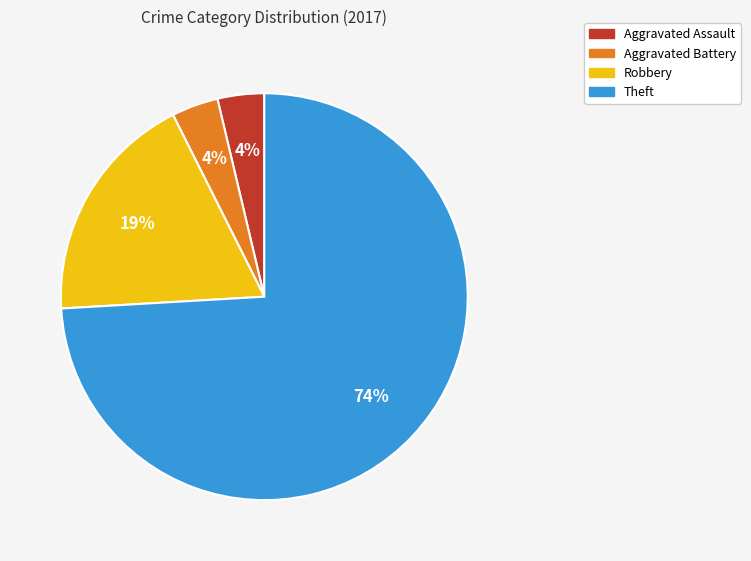

How many segments does this pie chart have?

4